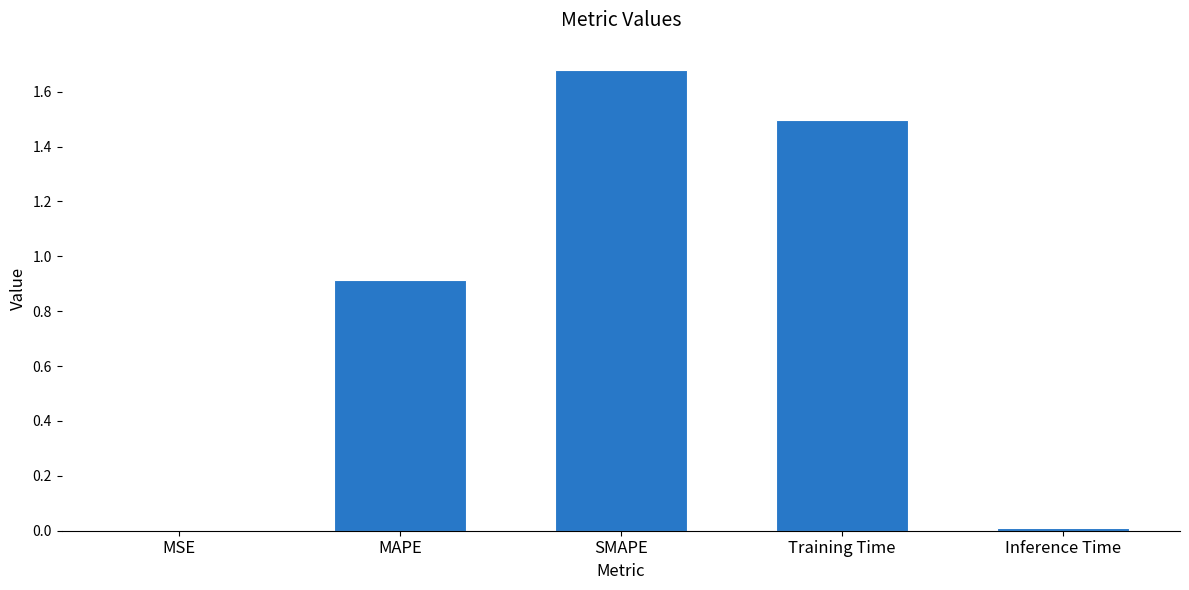

Is it true that the value at Training Time is 1.5?

True